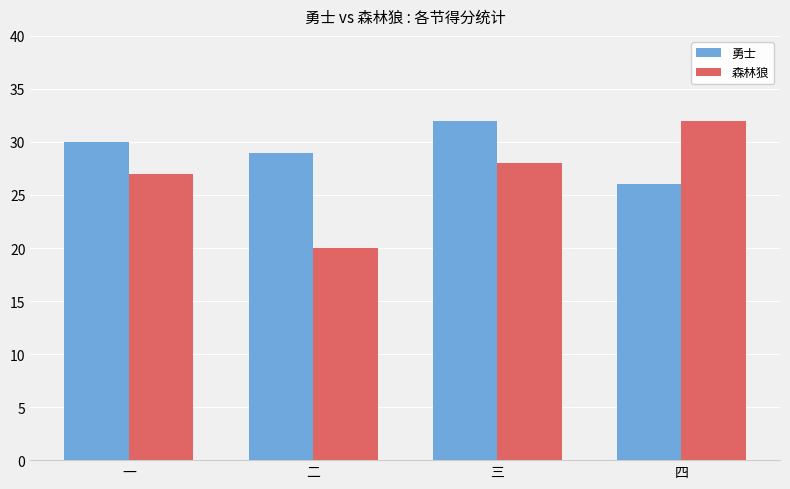

At 一, list the series in order from smallest to largest.

森林狼, 勇士